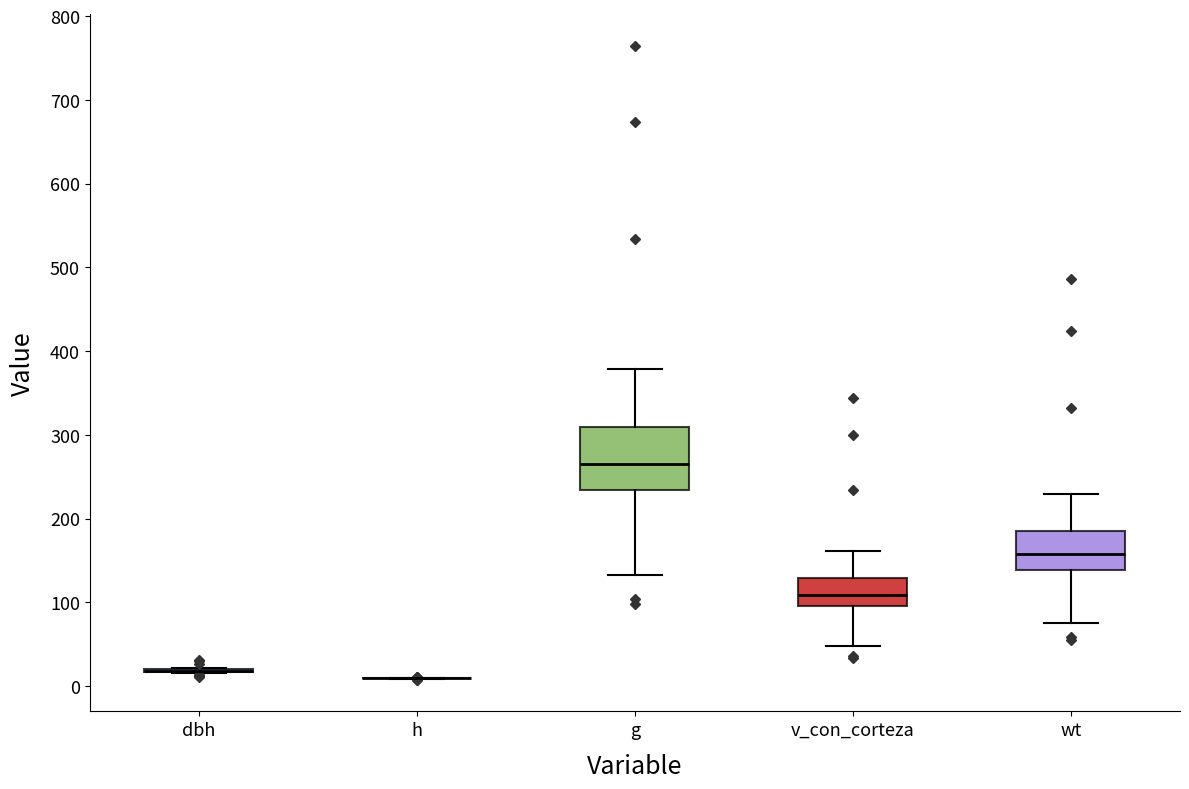

Where does the upper whisker of the box for g end on the y-axis? The values are not printed on the chart, so give them approximately, as read against the axis.

380